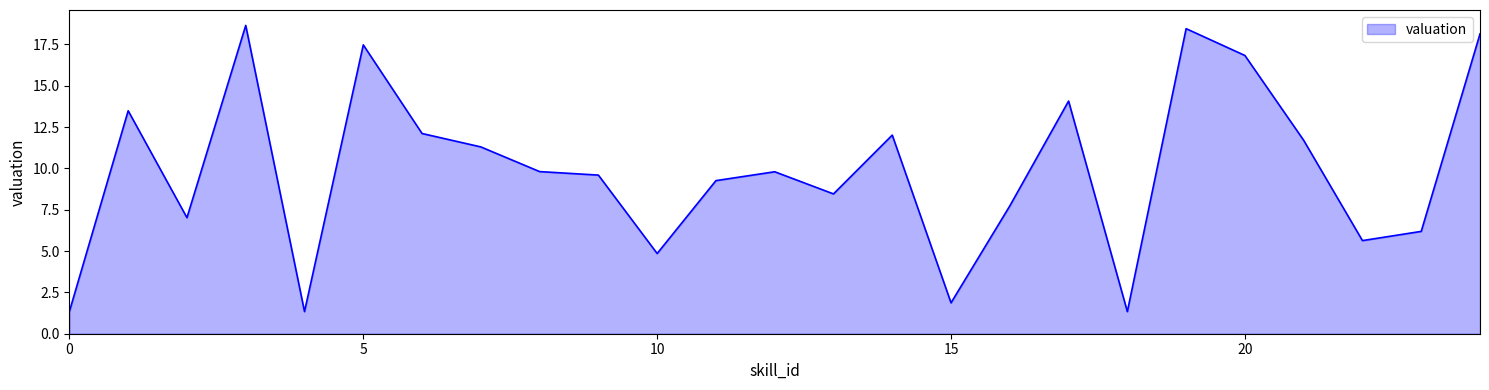

What is the greatest value displayed?

18.6